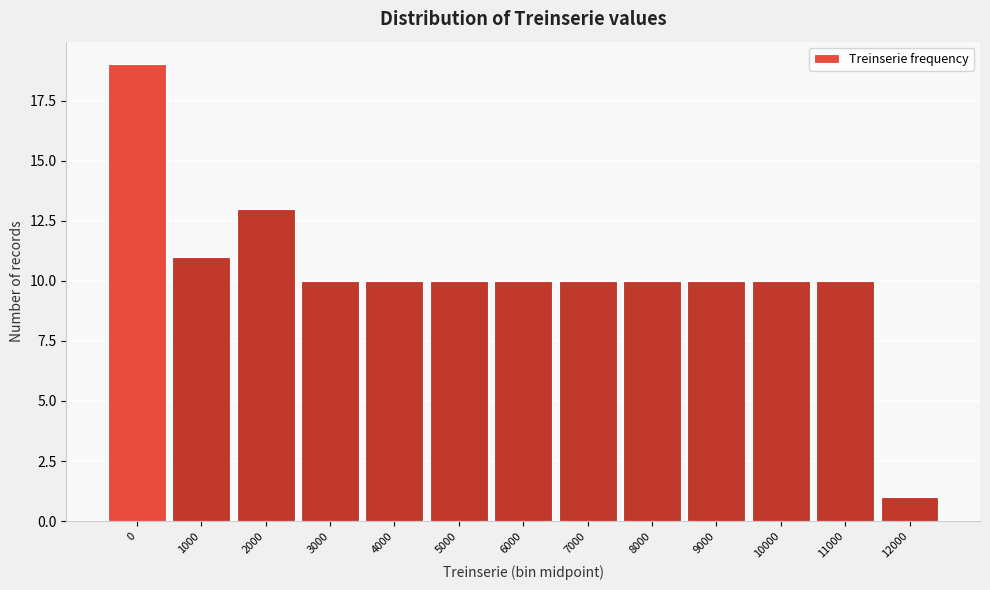

Reading right to left, what are all the values shown in this chart?

12000=1	11000=10	10000=10	9000=10	8000=10	7000=10	6000=10	5000=10	4000=10	3000=10	2000=13	1000=11	0=19